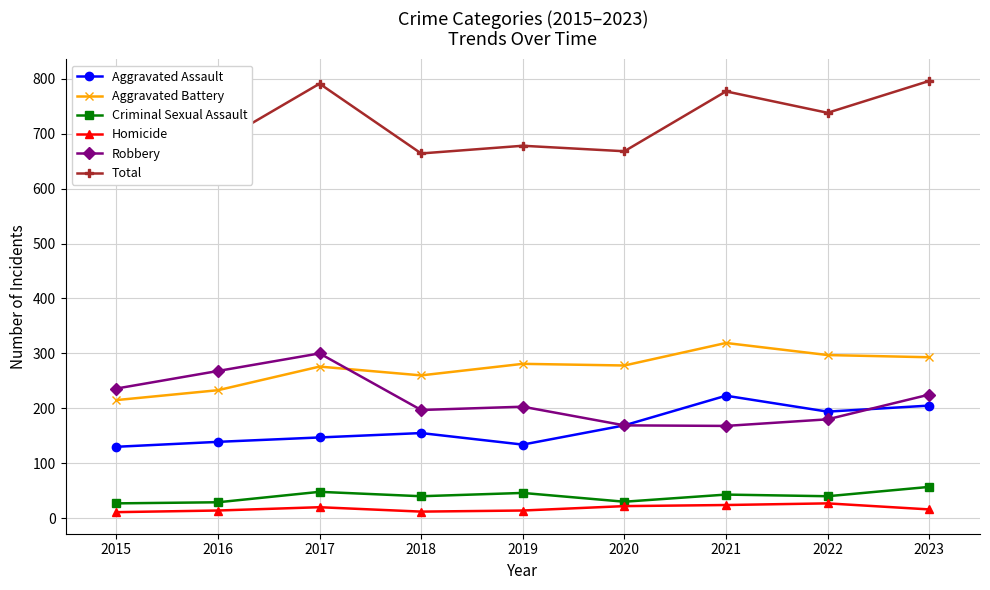

Reading left to right, what are all the values shown in this chart?

Aggravated Assault: 130	139	147	155	134	169	223	194	205
Aggravated Battery: 215	233	276	260	281	278	319	297	293
Criminal Sexual Assault: 27	29	48	40	46	30	43	40	57
Homicide: 11	14	20	12	14	22	24	27	16
Robbery: 236	268	300	197	203	169	168	180	225
Total: 619	683	791	664	678	668	777	738	796